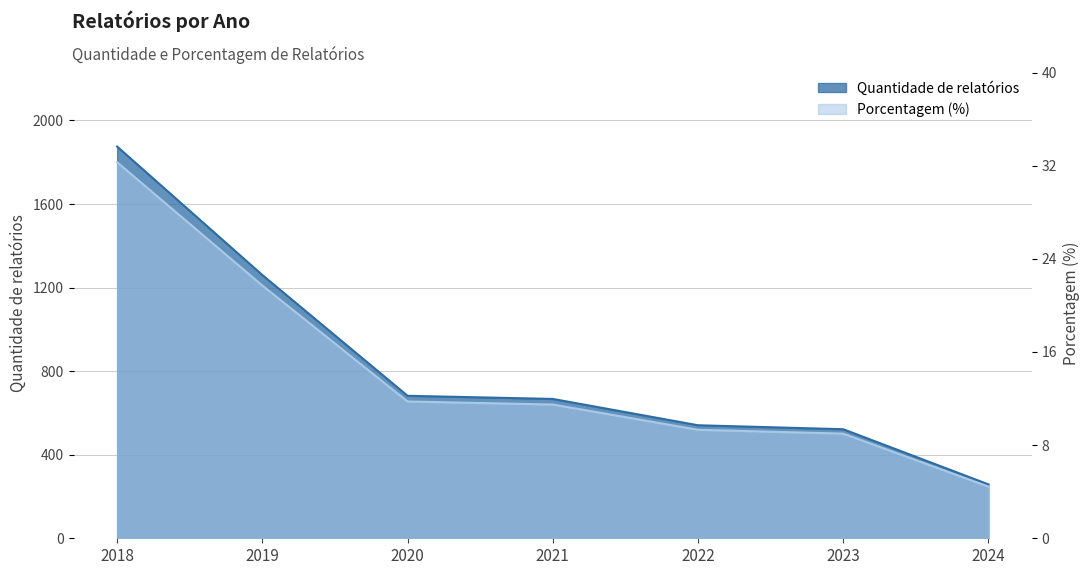

Does the chart display data point markers on the line(s)?

No